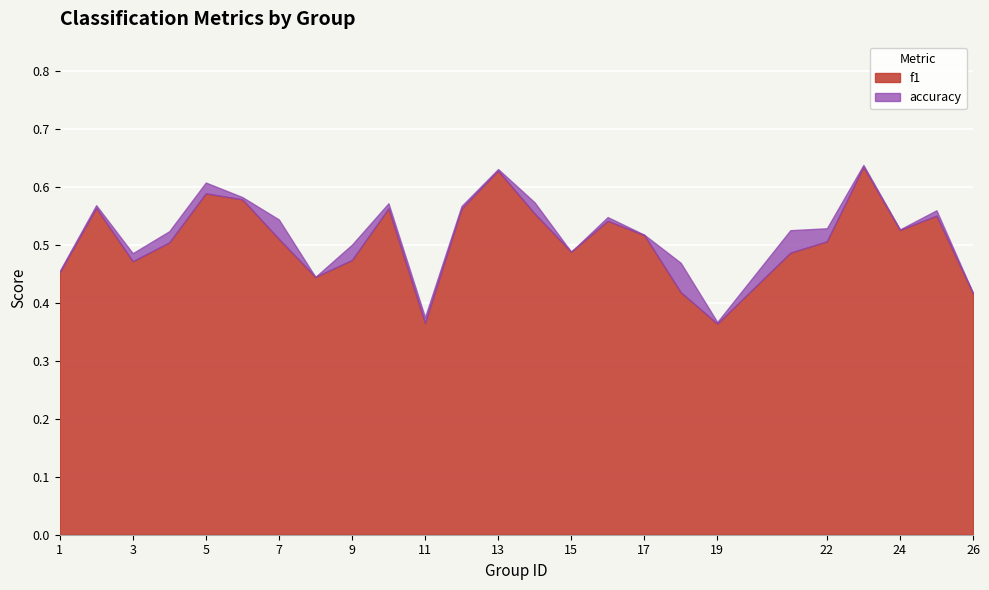

What is the sum of all accuracy values?

13.0